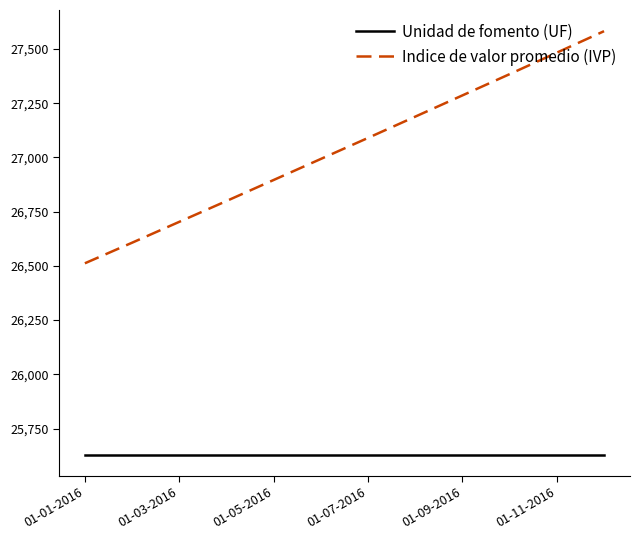

List the series in order of their peak value, lowest first.

Unidad de fomento (UF), Indice de valor promedio (IVP)